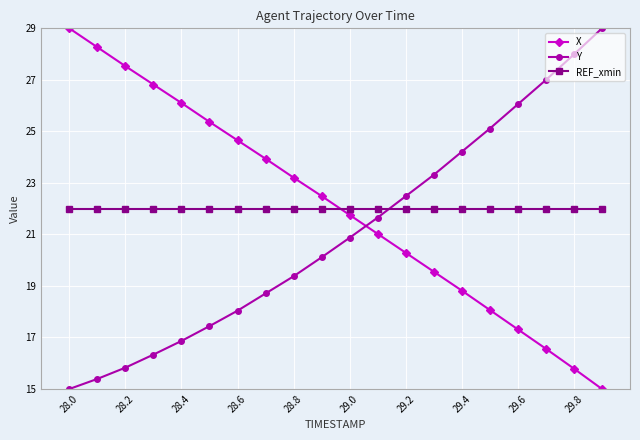

What is the difference between the maximum and minimum values in the X series?

14.0